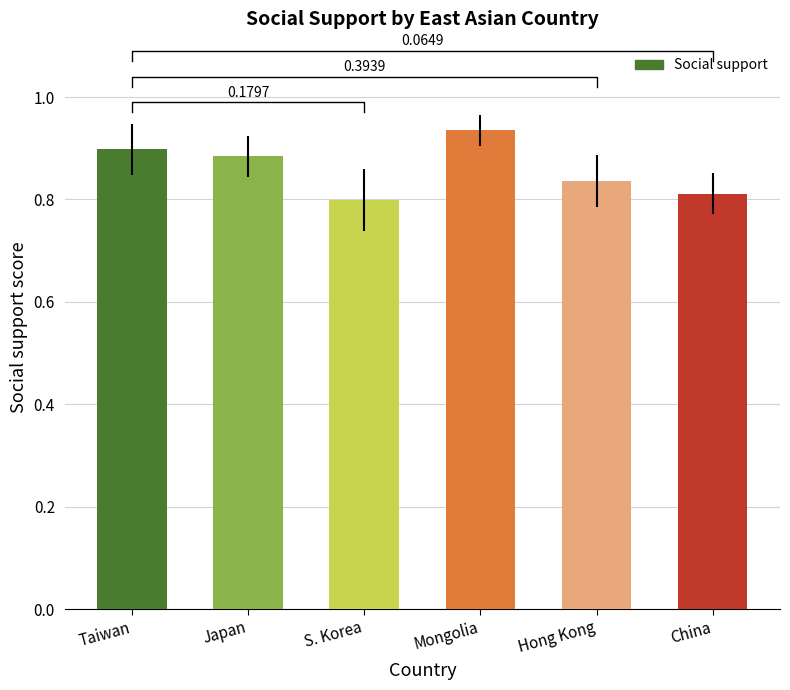

What is the sum of the values at China and Japan?

1.7